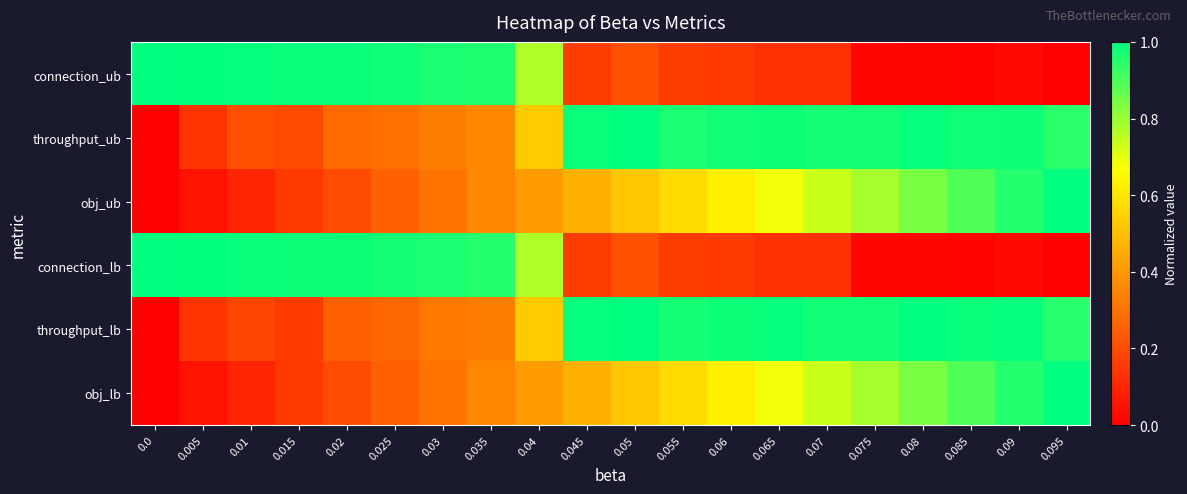

Between 0.065 and 0.095, which is larger?

0.065